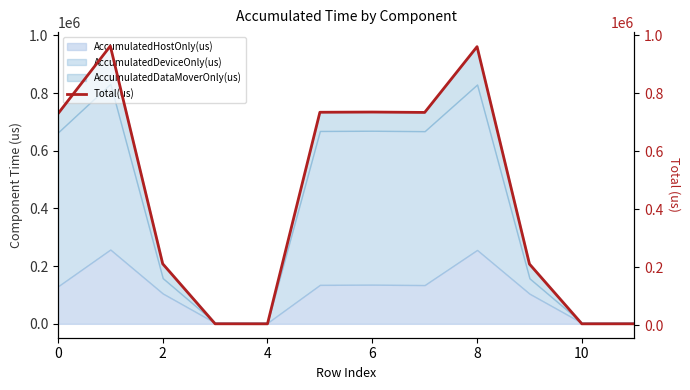

True or false: the data shows 733795 at 7.

True